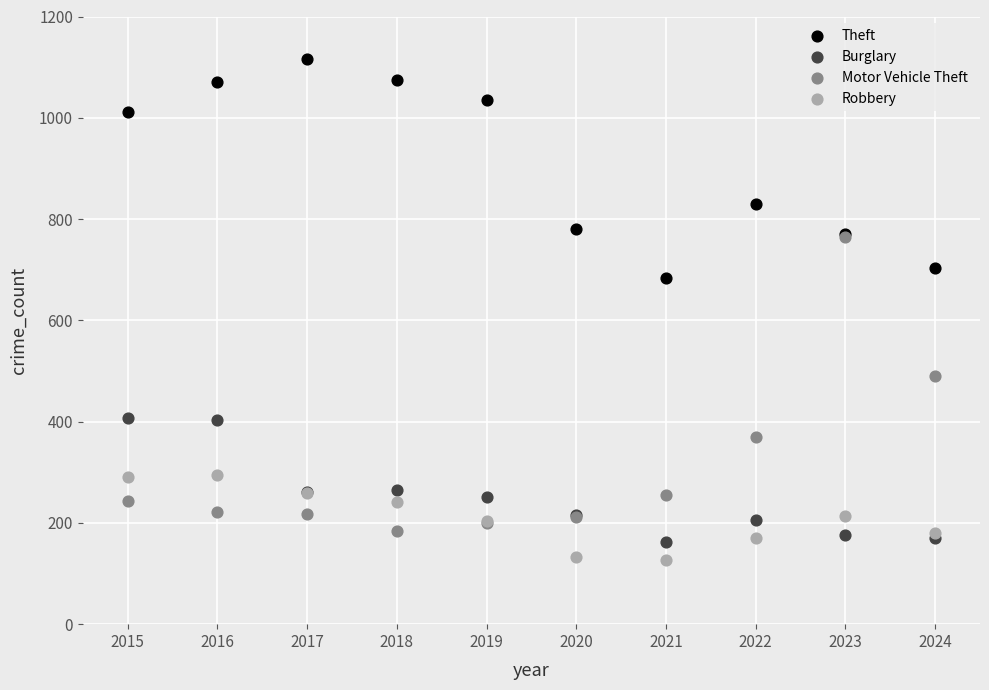

In the Motor Vehicle Theft series, what Y value is closest to 474?

490